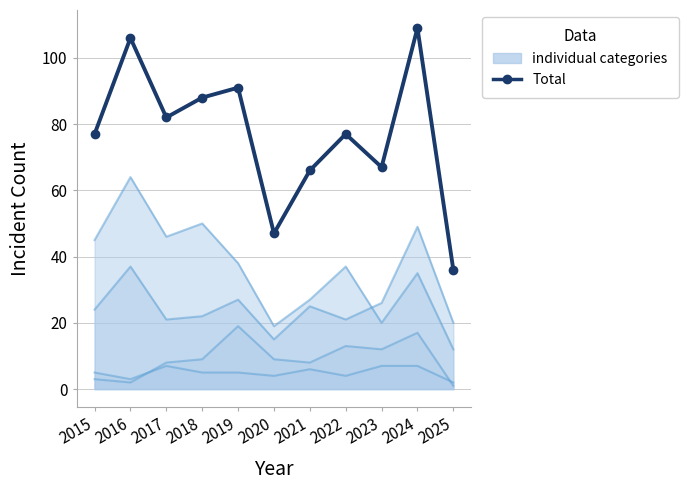

What is the sum of all values?

846